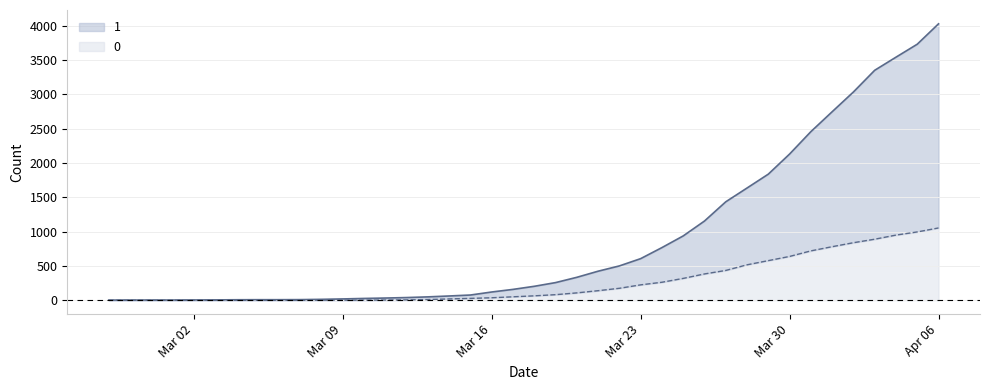

The 0 series shows 176 at 2020-03-25. True or false?

False